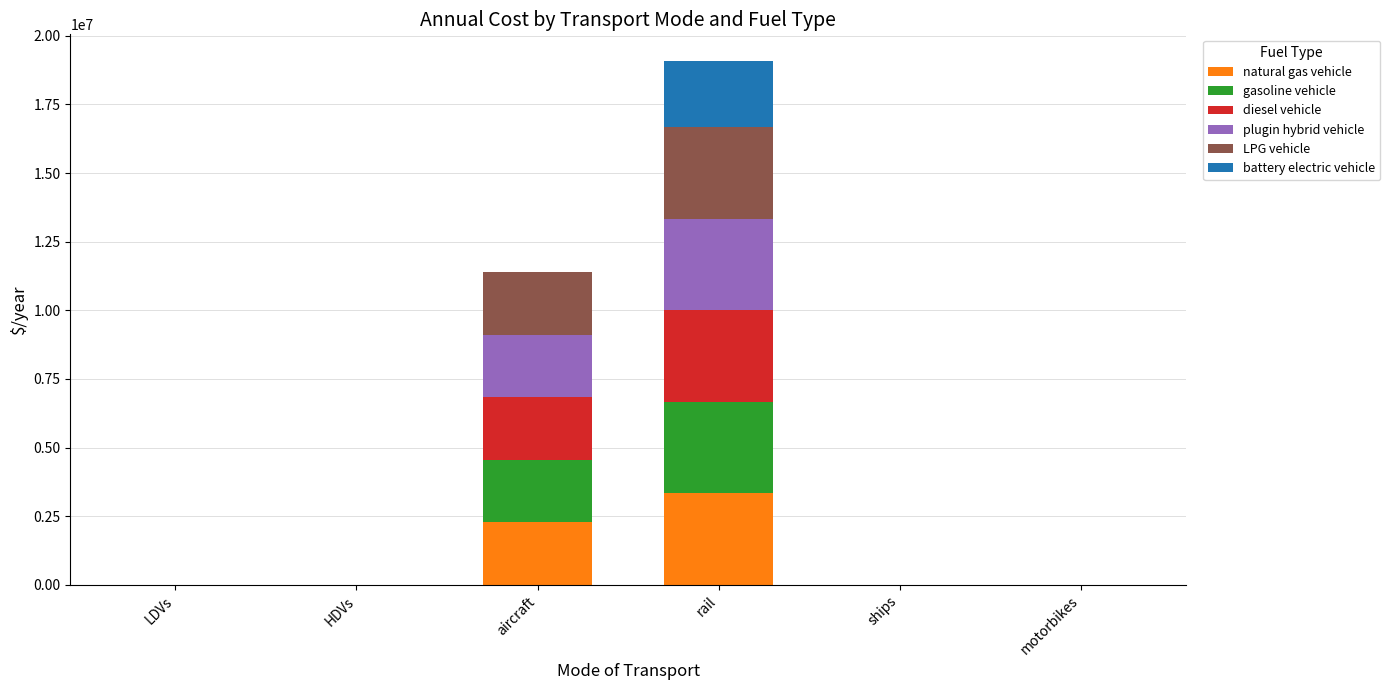

What is the approximate value of natural gas vehicle at aircraft?

2279319.0